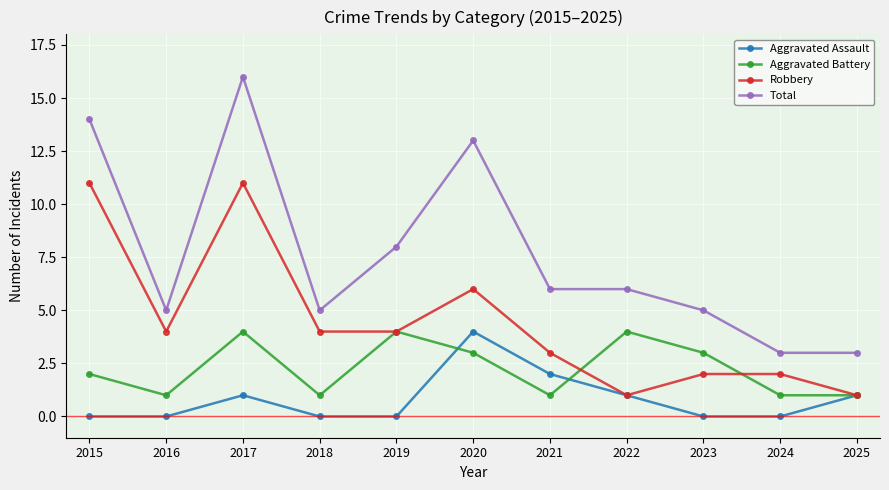

What are all the series names shown in the legend?

Aggravated Assault, Aggravated Battery, Robbery, Total